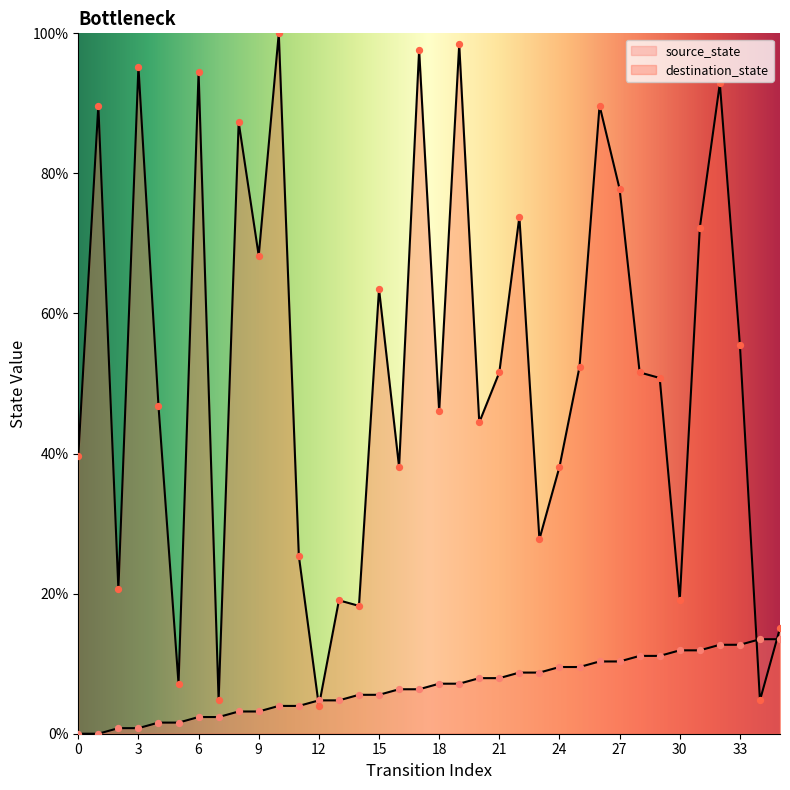

Which series has the largest total across all categories?

destination_state